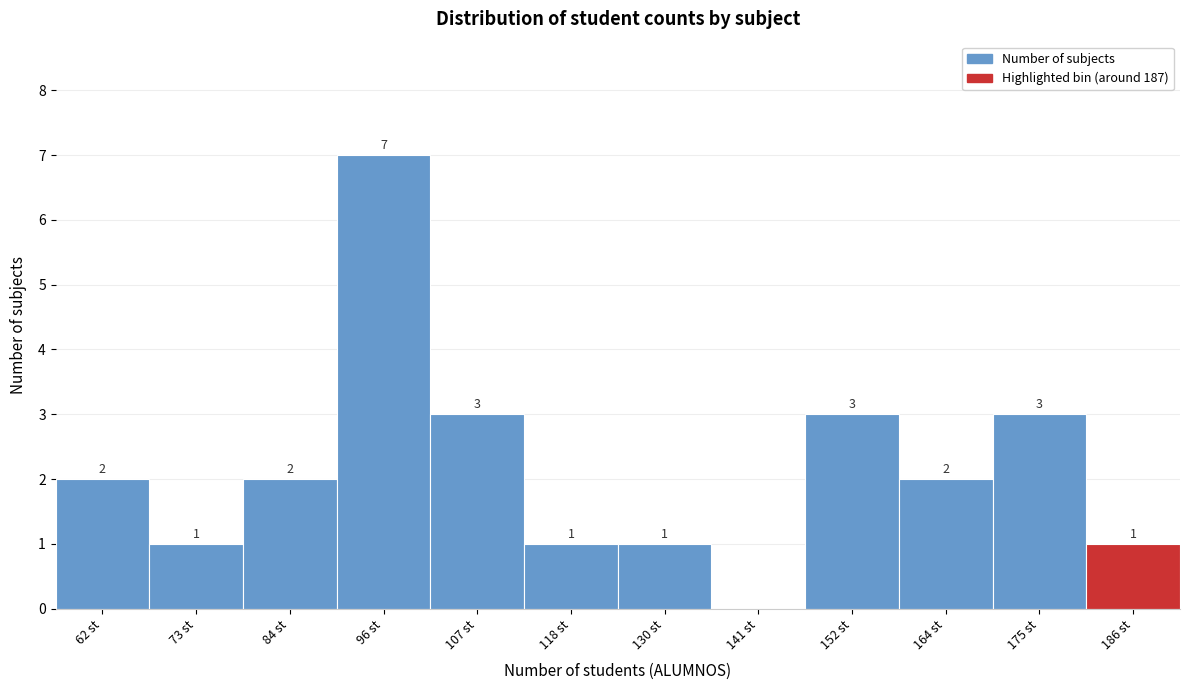

Over which range of the x-axis is the bar tallest?

90 to 102